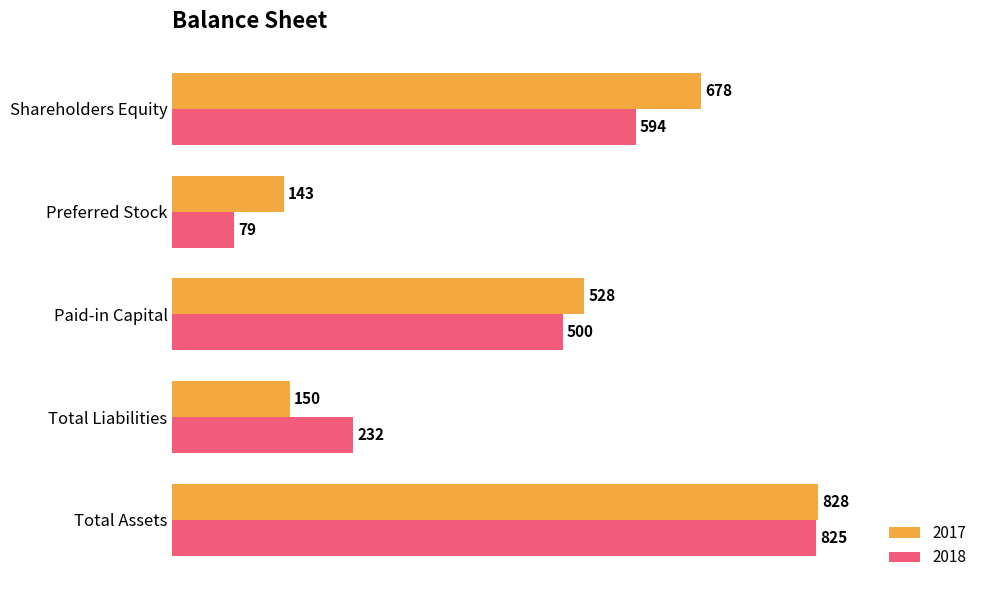

Which category has the lowest value in the 2018 series?

Preferred Stock